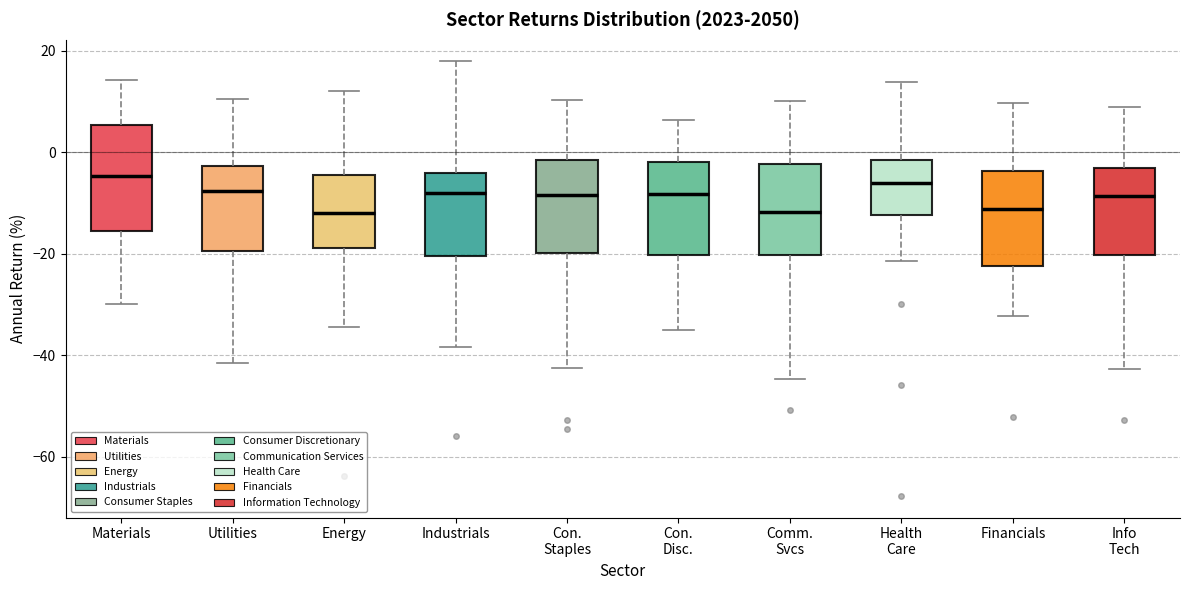

Where is the lower edge of the box for Con. Disc. on the y-axis? The values are not printed on the chart, so give them approximately, as read against the axis.

-20